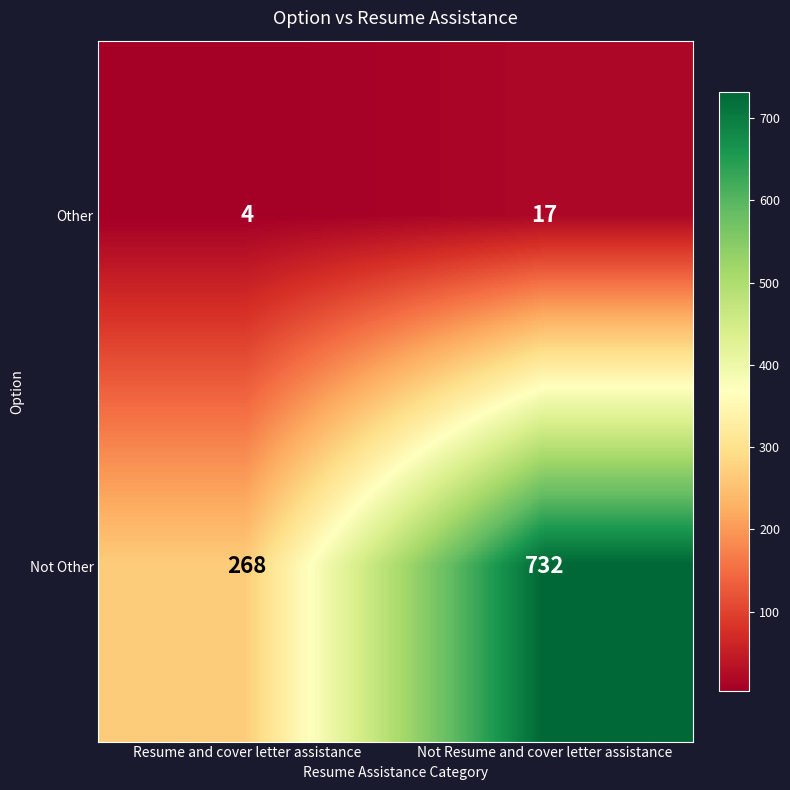

The Not Other series shows 732 at Not Resume and cover letter assistance. True or false?

True